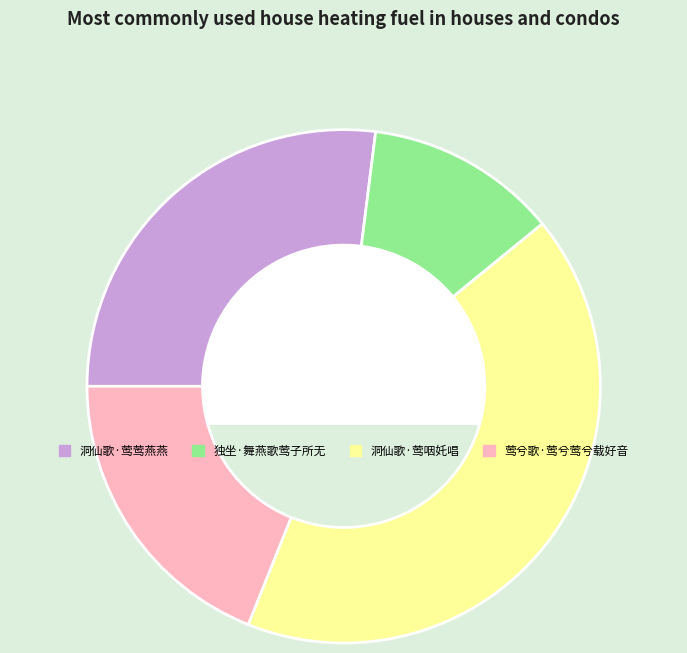

Rank the categories by value from lowest to highest.

独坐·舞燕歌莺子所无, 莺兮歌·莺兮莺兮载好音, 洞仙歌·莺莺燕燕, 洞仙歌·莺咽奼唱